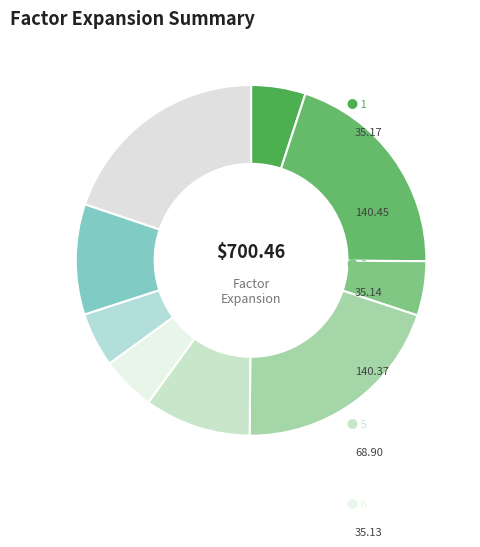

Count the number of slices in the pie.

9